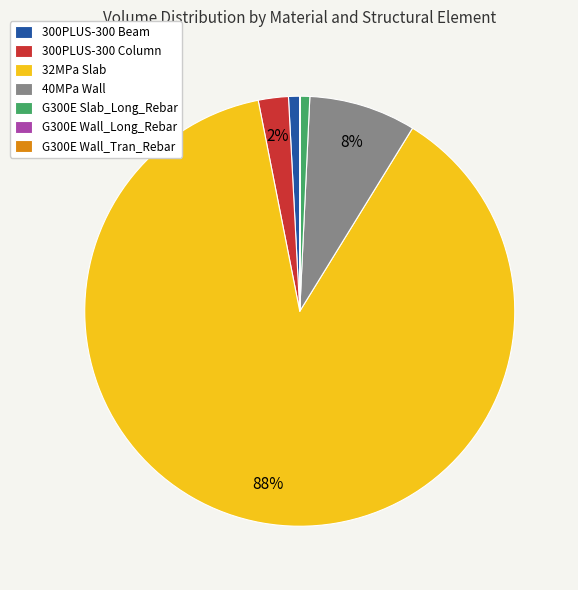

To the nearest percent, what is the average slice percentage?

14%